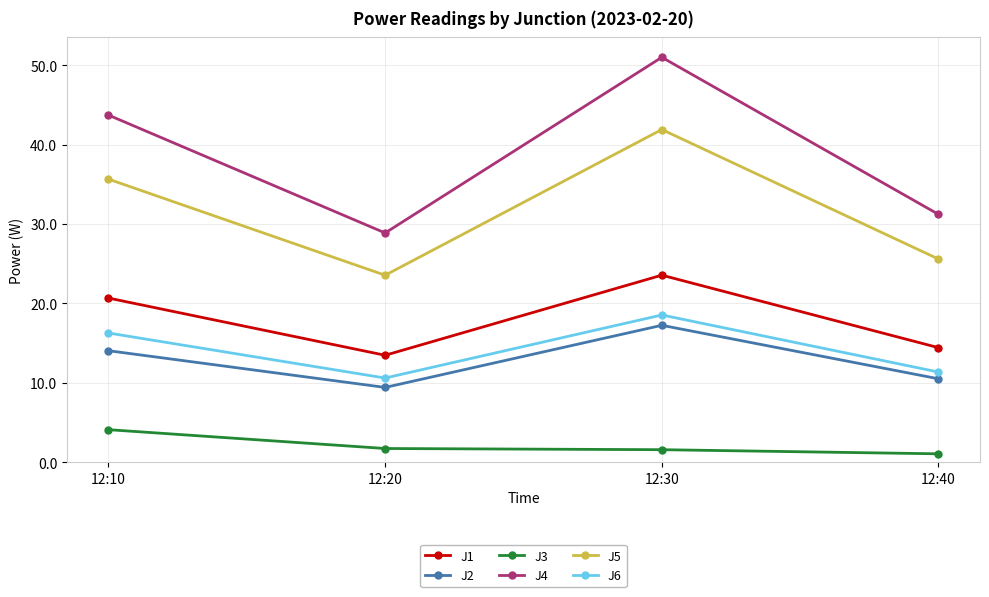

What value does the J6 series have at 12:10?

16.3